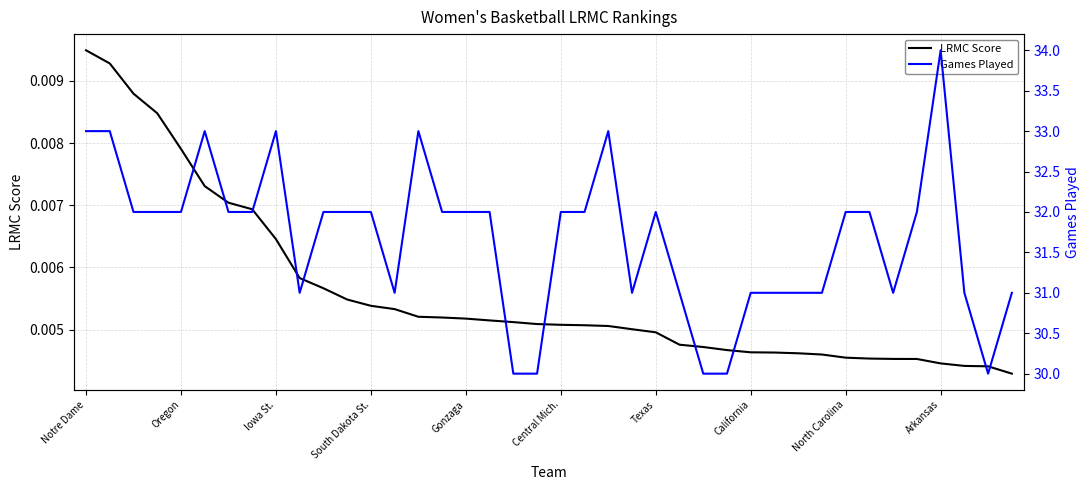

What is the value of the Games Played point at the 14th from the left?

31.0